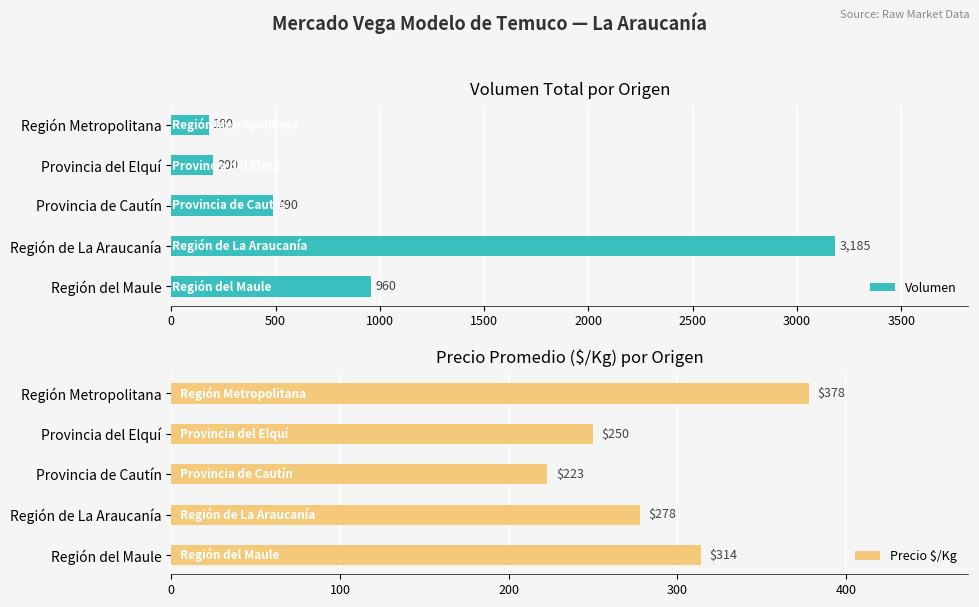

What is the minimum value for Volumen?

180